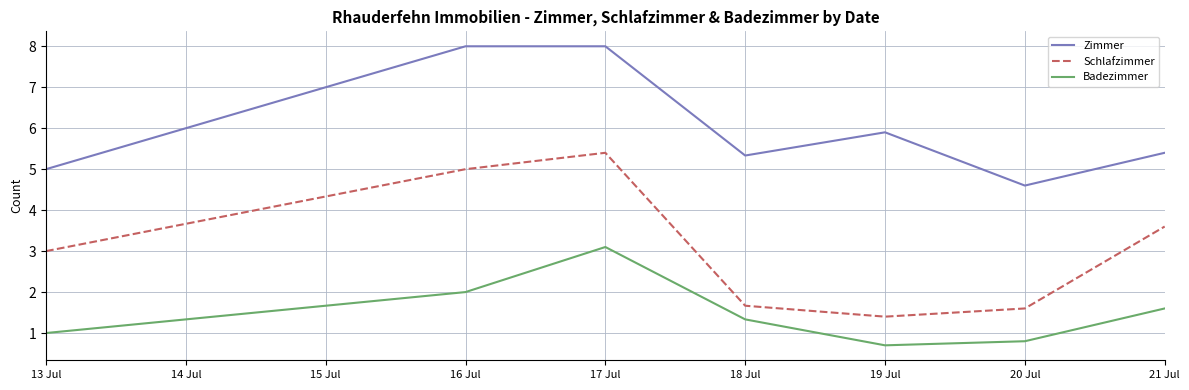

What is the greatest value displayed?

8.0